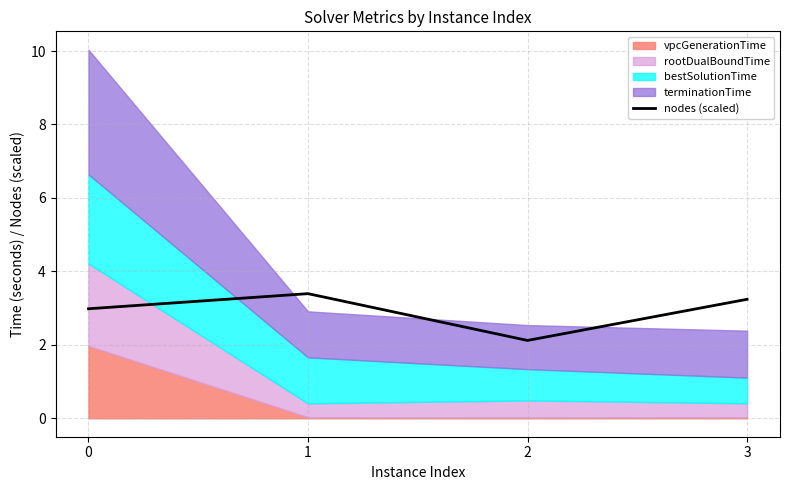

Reading left to right, extract all data points from this chart.

0=3.0	1=3.4	2=2.1	3=3.2